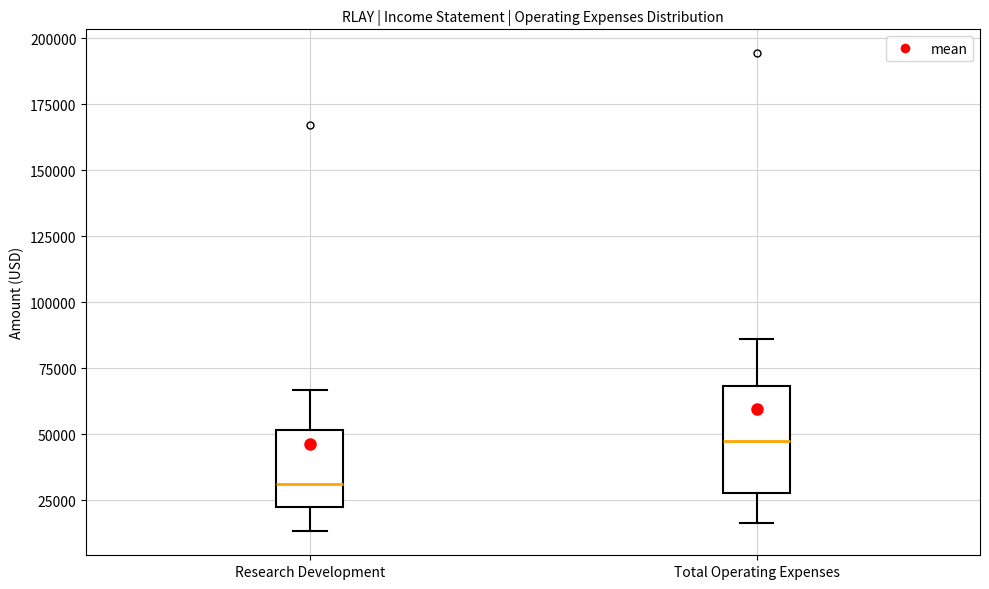

Reading left to right, transcribe this box plot: for each box, give where its median line is, the range the box spans, and where its two whiskers end, as read against the y-axis. The values are not printed on the chart, so give them approximately, as read against the axis.

Research Development: median 30000, box 20000 to 50000, whiskers 15000 to 65000
Total Operating Expenses: median 50000, box 30000 to 70000, whiskers 15000 to 85000